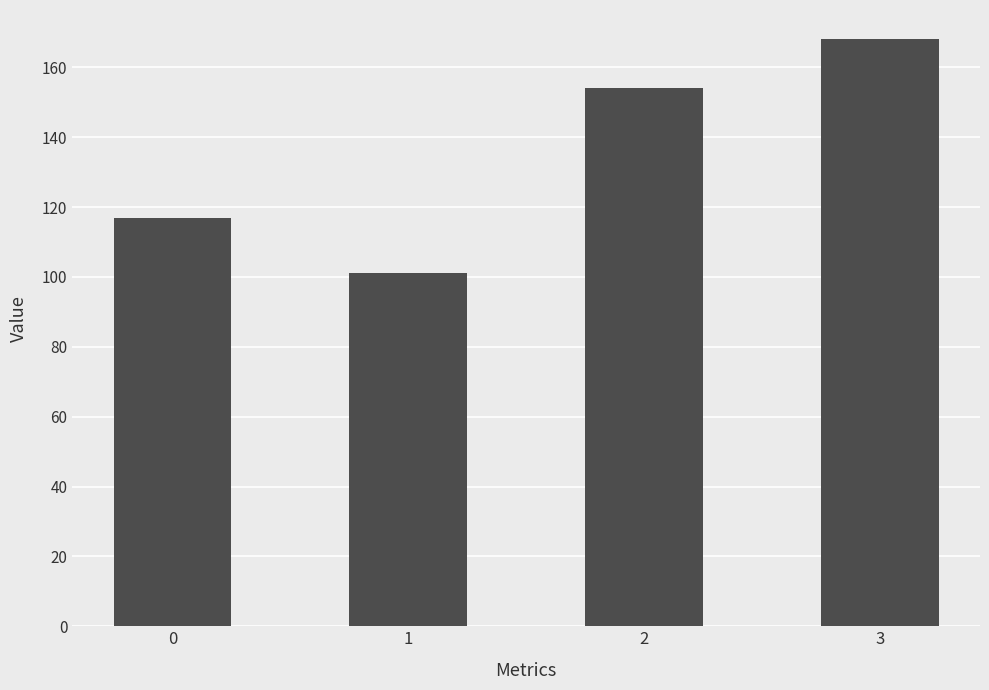

List the labels in order of value, smallest first.

1, 0, 2, 3